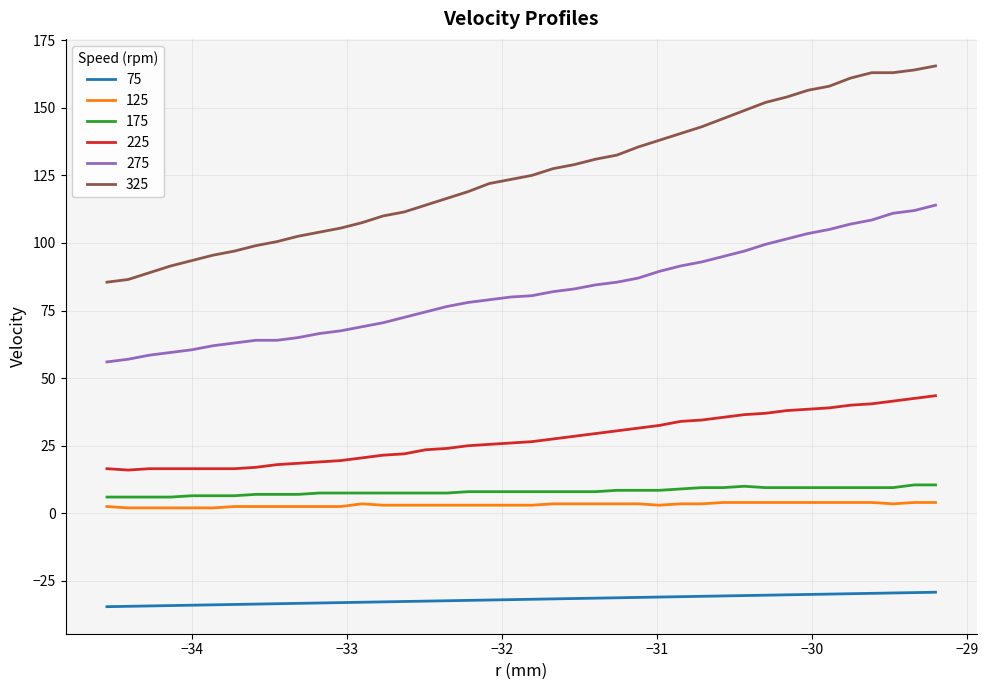

What is the difference between the maximum and minimum values in the 275 series?

58.0